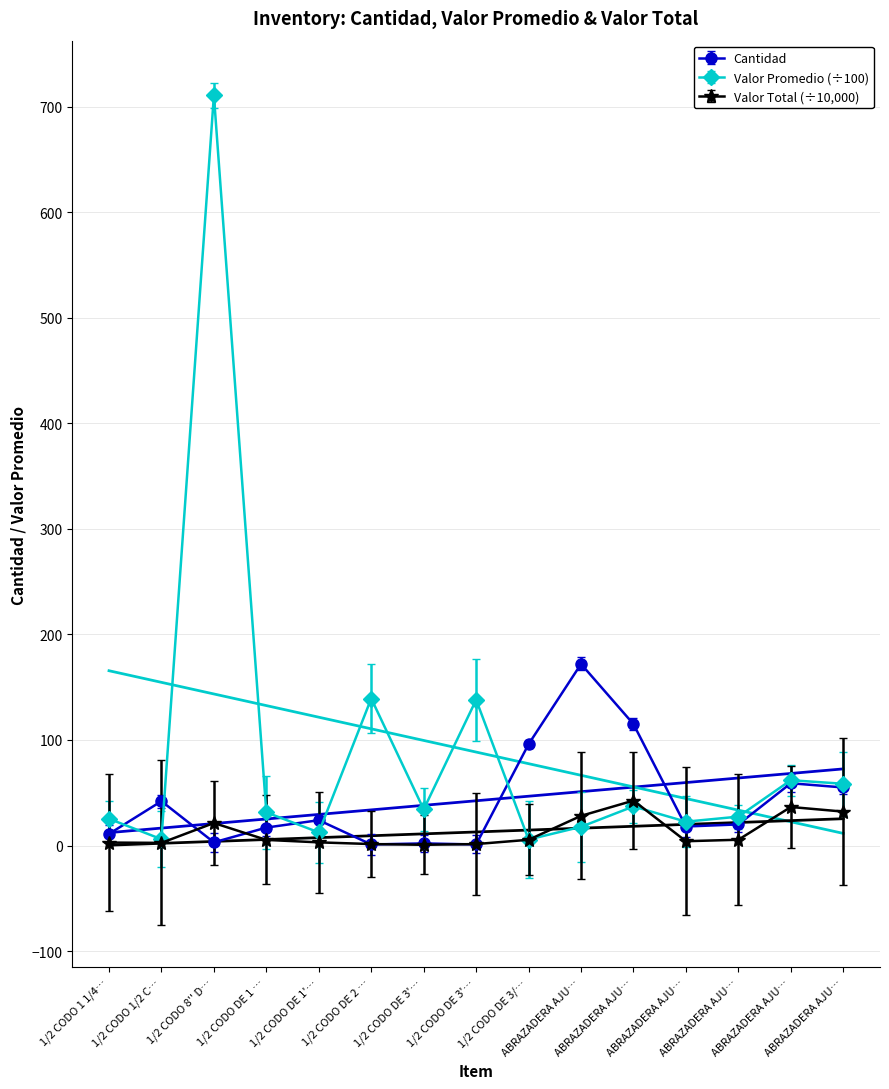

List the series in order of their peak value, lowest first.

Valor Total, Cantidad, Valor Promedio